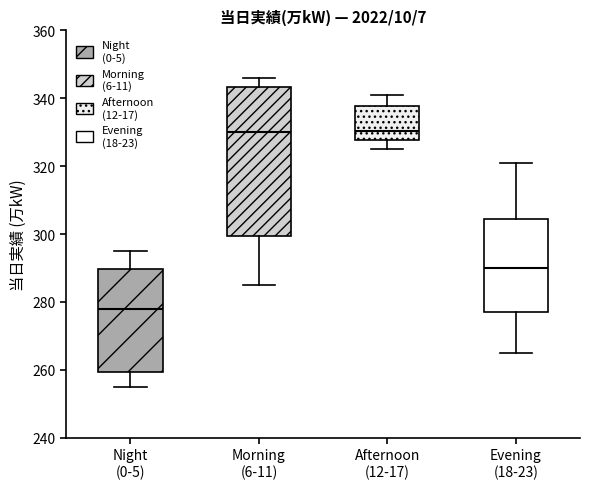

Reading left to right, transcribe this box plot: for each box, give where its median line is, the range the box spans, and where its two whiskers end, as read against the y-axis. The values are not printed on the chart, so give them approximately, as read against the axis.

Night (0-5): median 278, box 260 to 290, whiskers 256 to 296
Morning (6-11): median 330, box 300 to 344, whiskers 286 to 346
Afternoon (12-17): median 330, box 328 to 338, whiskers 326 to 342
Evening (18-23): median 290, box 278 to 304, whiskers 266 to 322